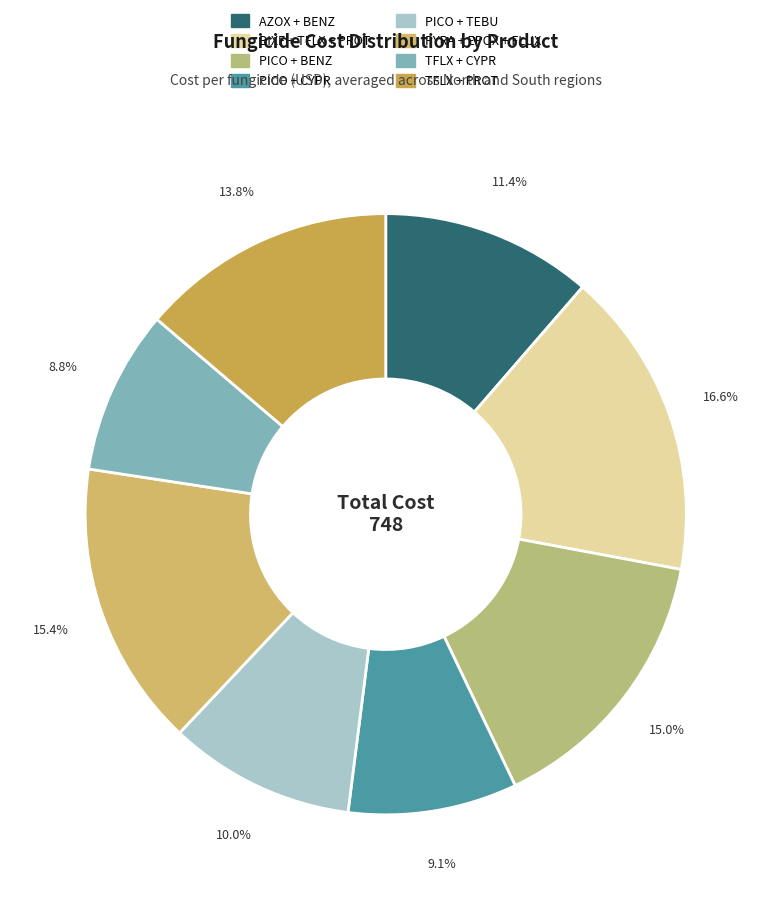

How many segments does this pie chart have?

8